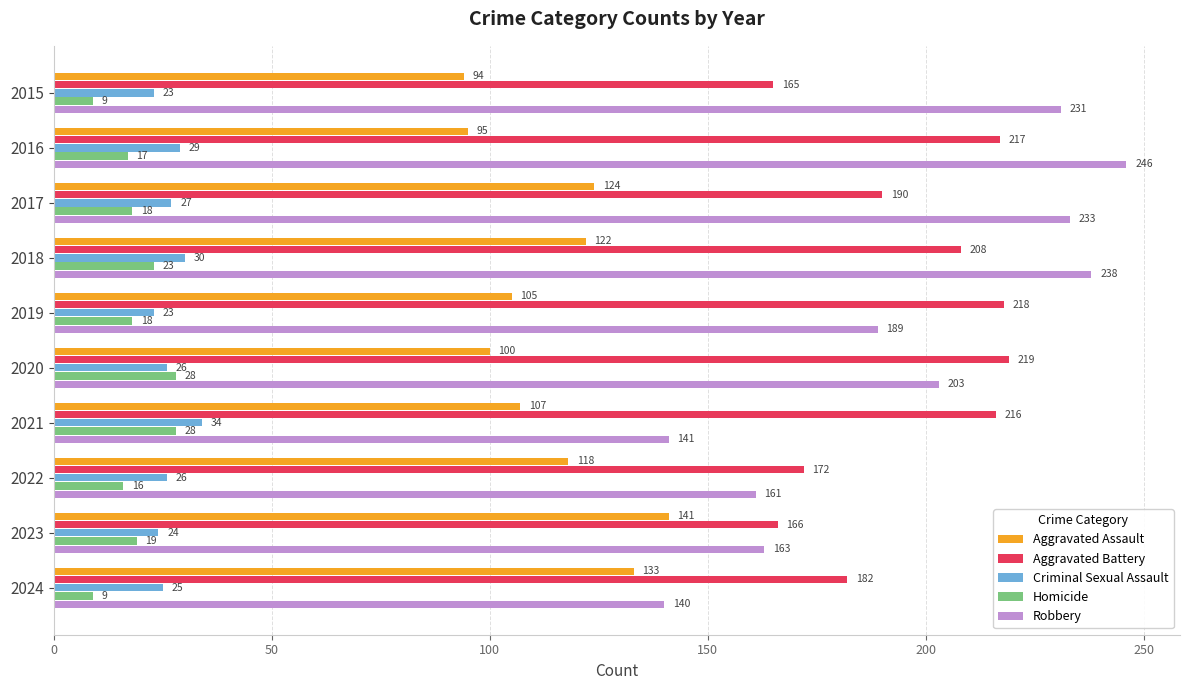

Is it true that Criminal Sexual Assault equals 15 at 2020?

False